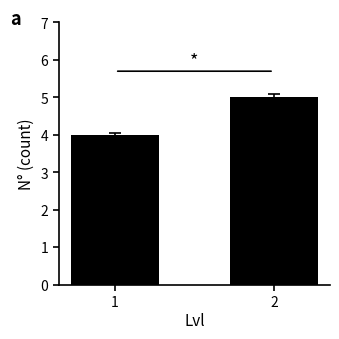

Reading left to right, transcribe all the data shown in this chart.

4	5